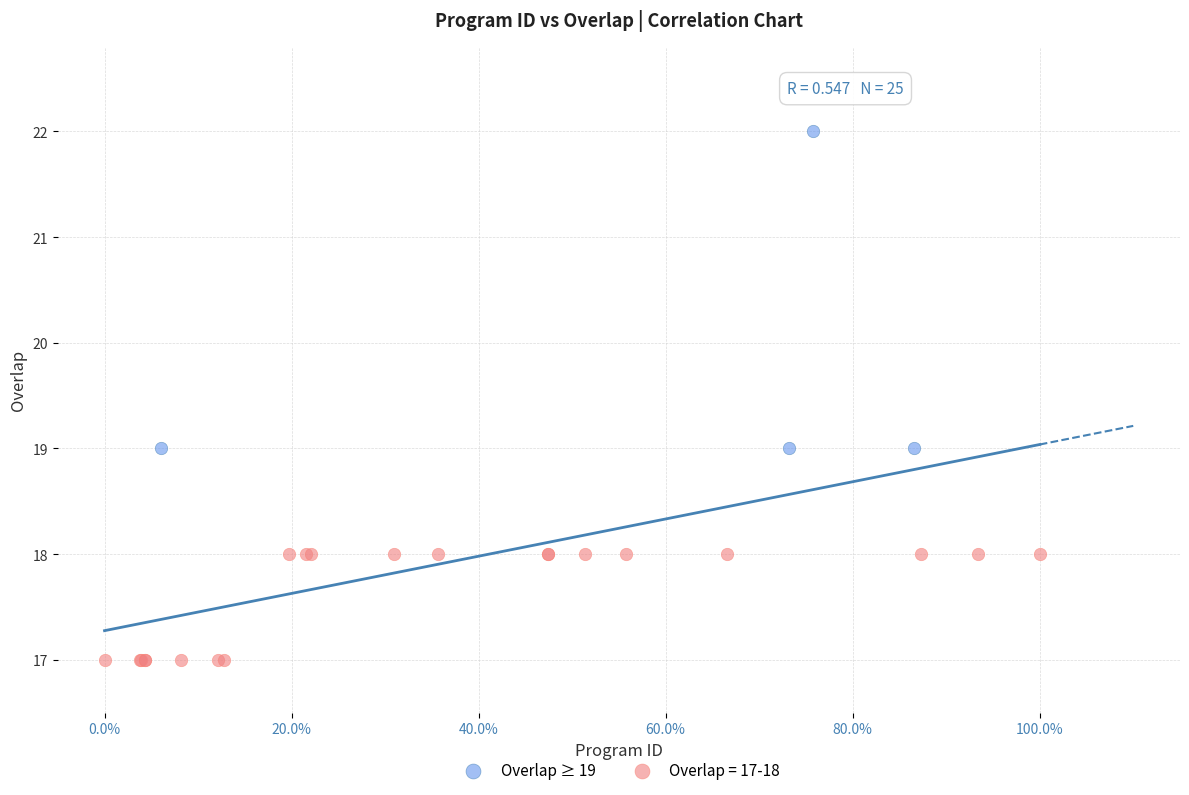

Which series reaches the minimum Y coordinate?

Overlap = 17-18